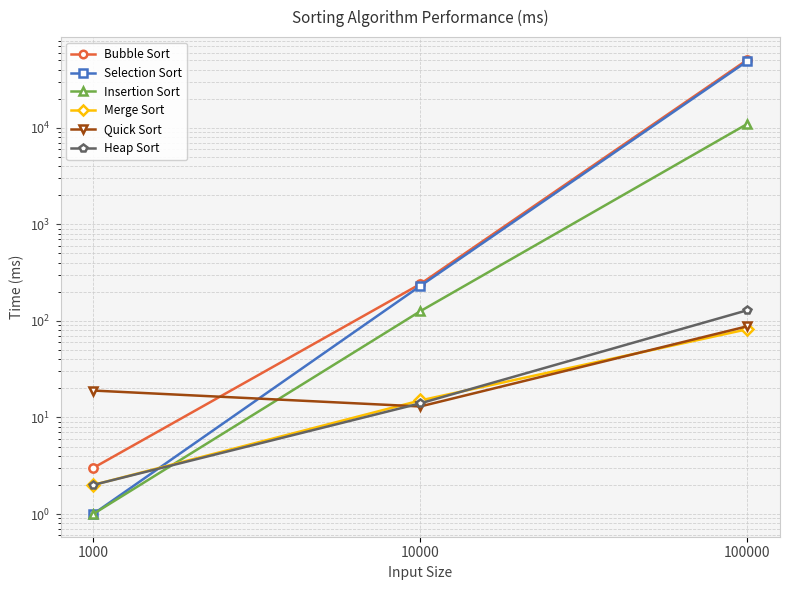

The Merge Sort series shows 116 at 100000. True or false?

False